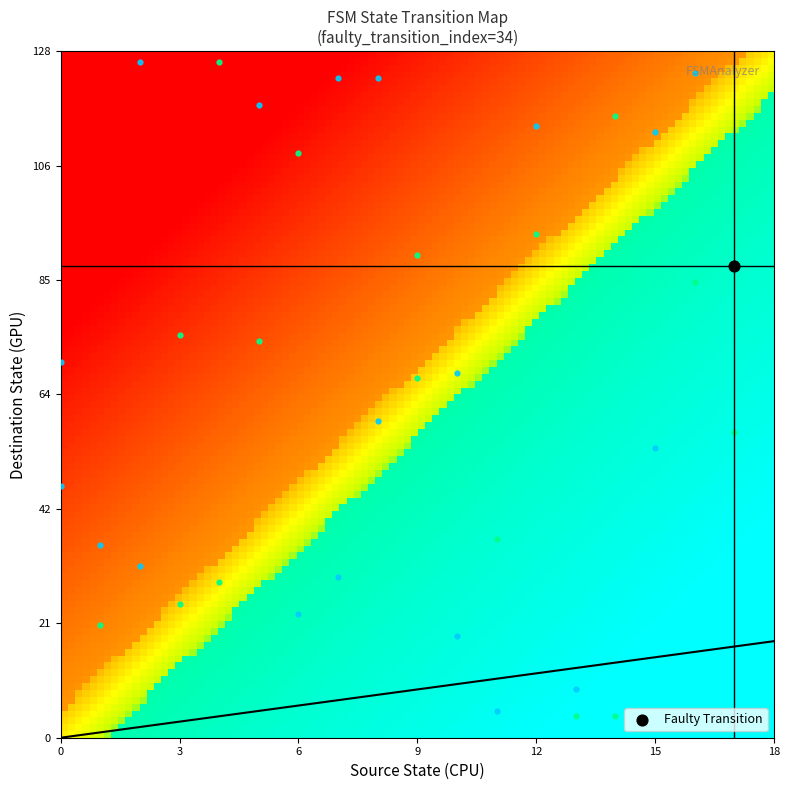

Reading left to right, extract all data points from this chart.

0: 47	70	36	21	126	32	75	25	126	29	74	118	109	23	30	123	59	123	90	67	68	19	37	5	114	94	4	9	116	4	54	113	85	124	88	57
1: 0	0	0	1	0	0	1	1	1	1	1	0	1	0	0	0	0	0	1	1	0	0	1	0	0	1	1	0	1	1	0	0	1	0	1	1